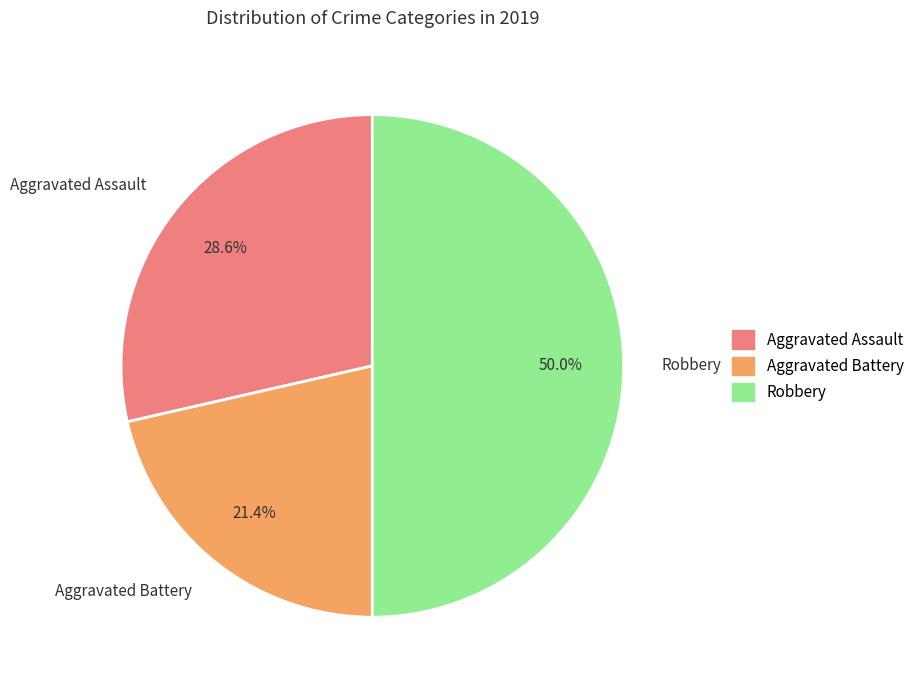

Is it true that Aggravated Assault is 29% of the pie?

True